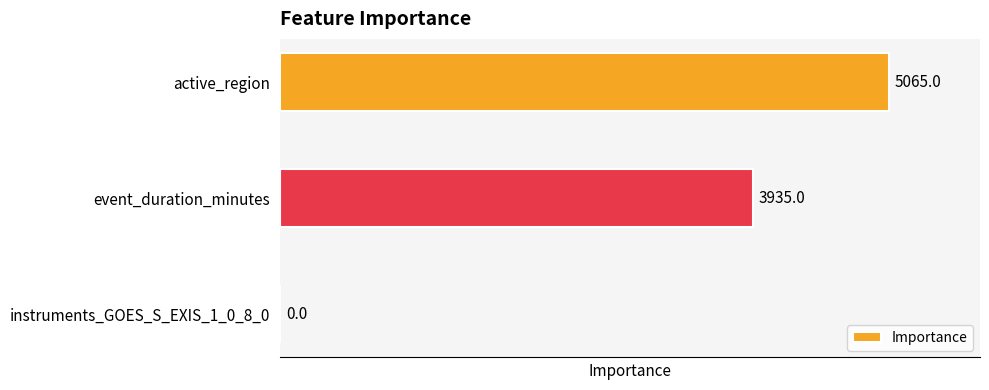

What is the sum of all values?

9000